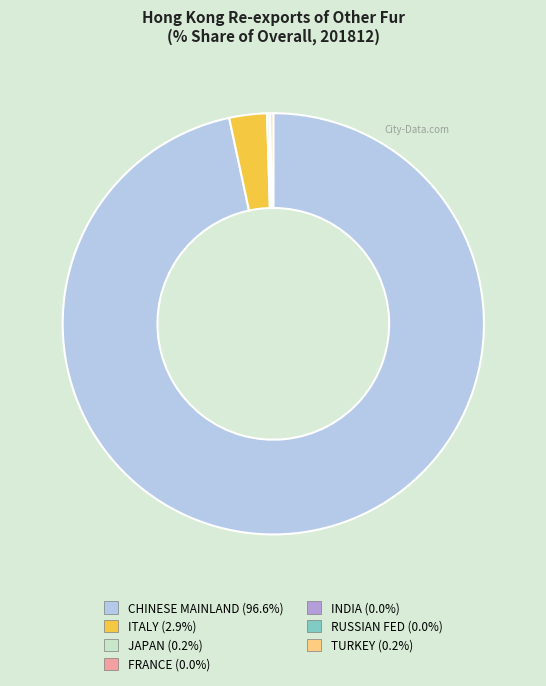

Which category has the biggest portion of the pie?

CHINESE MAINLAND